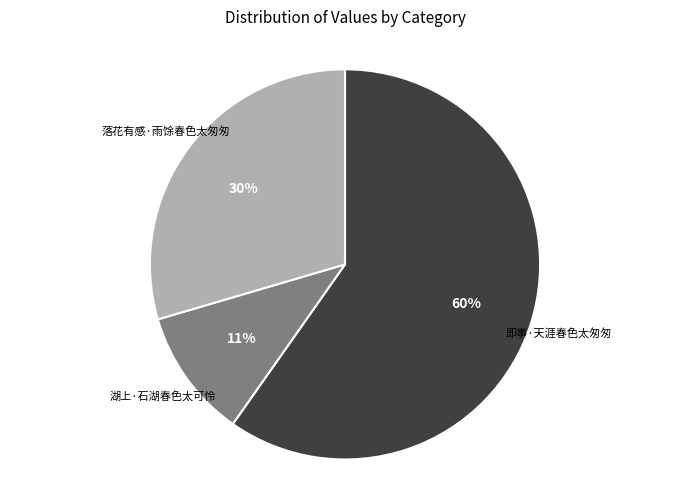

True or false: 落花有感·雨馀春色太匆匆 accounts for 30% of the total.

True